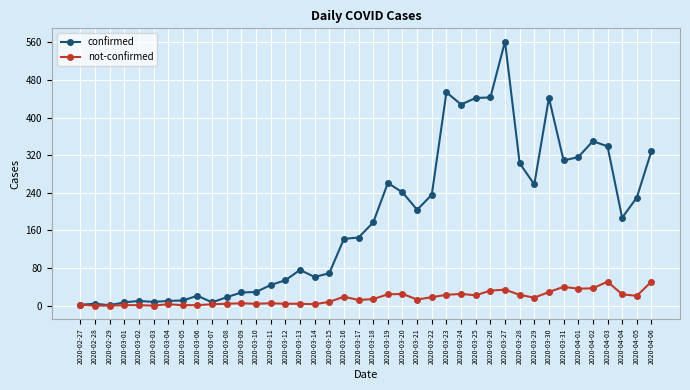

How many categories are shown in the chart?

40